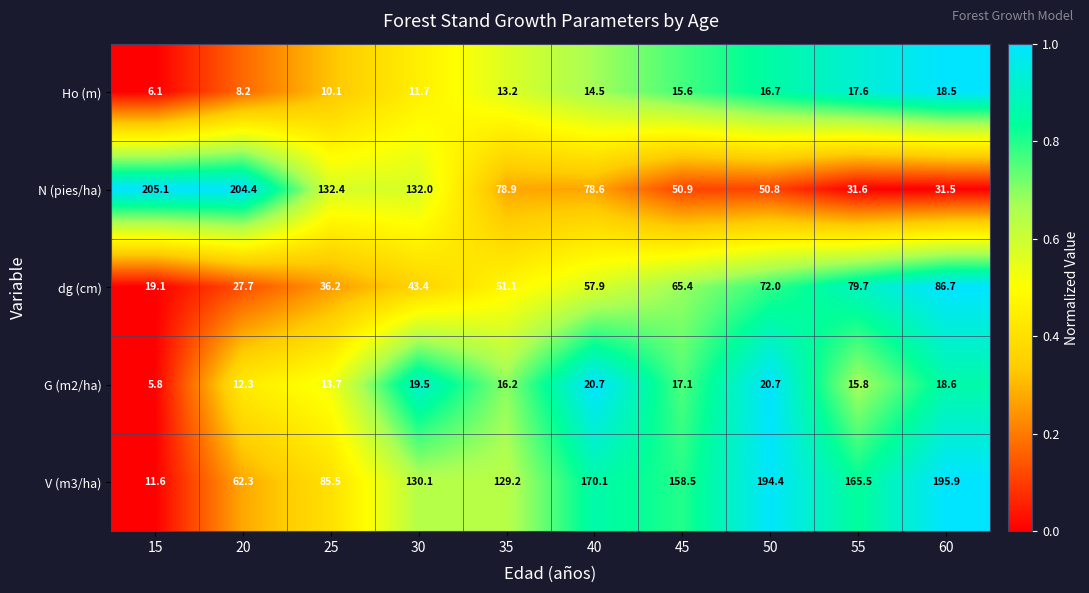

What is the total value across all series at 55?

310.2